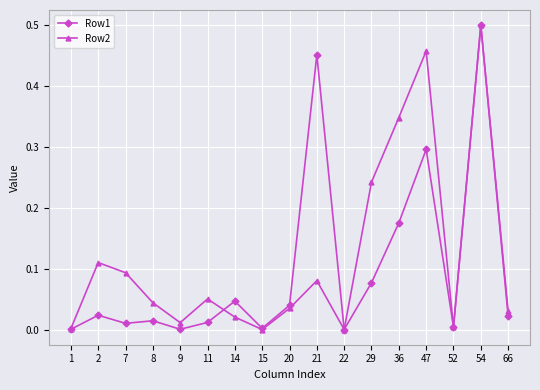

Where is the first local maximum for Row1?

2